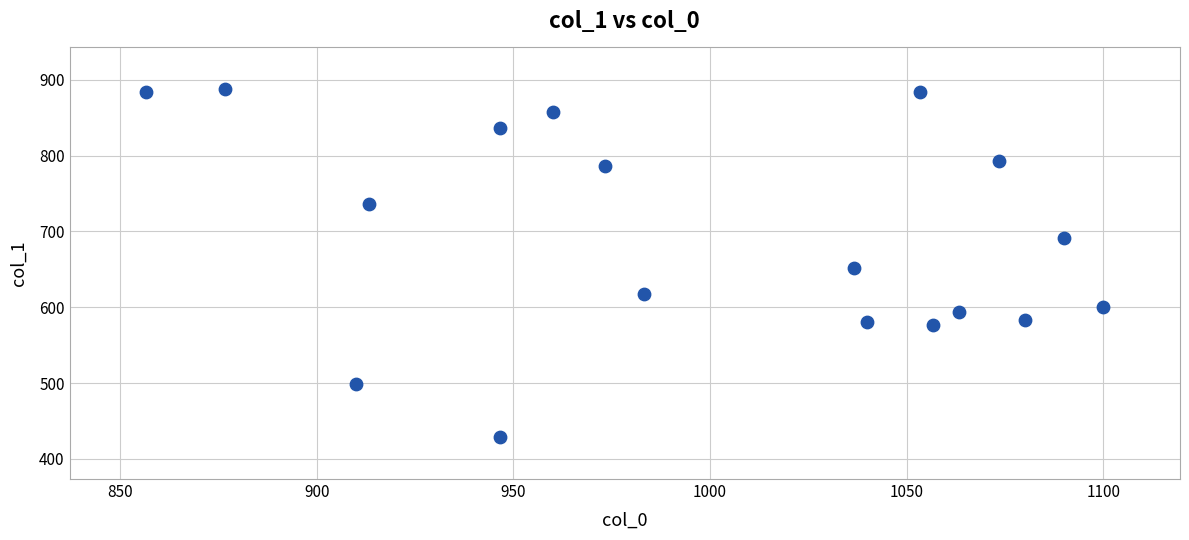

What is the range of Y values (max minus min)?

459.0